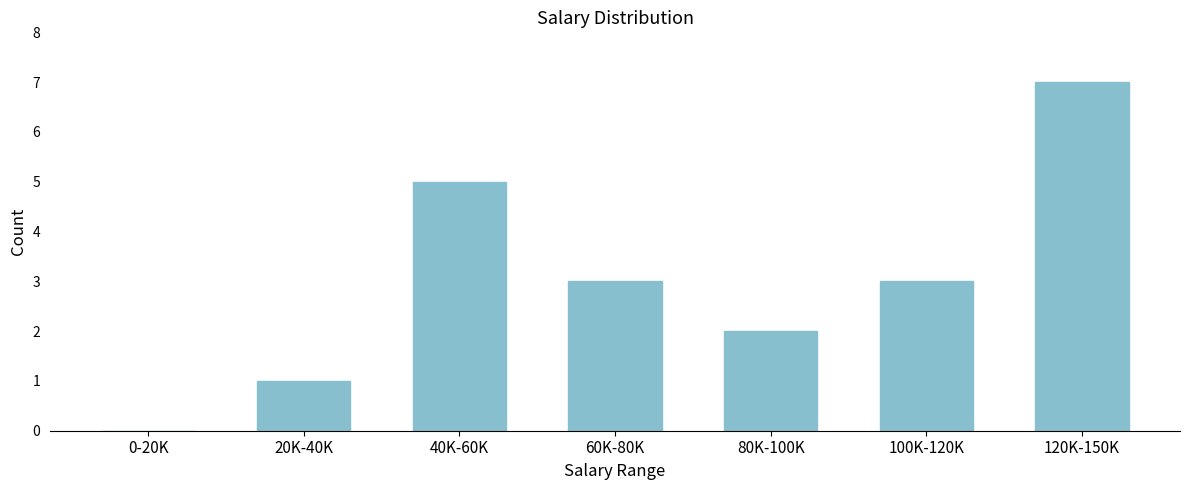

Reading left to right, list all the values displayed in this chart.

0-20K=0	20K-40K=1	40K-60K=5	60K-80K=3	80K-100K=2	100K-120K=3	120K-150K=7